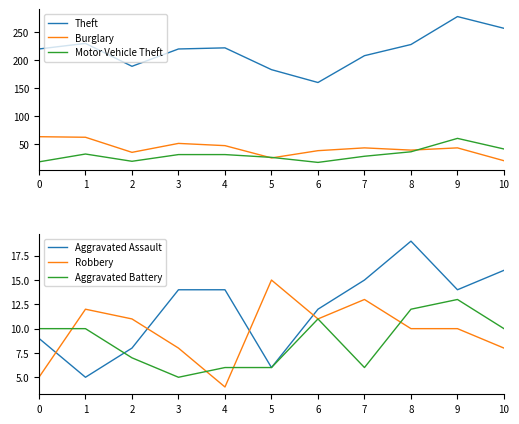

How many lines are shown in the chart?

6